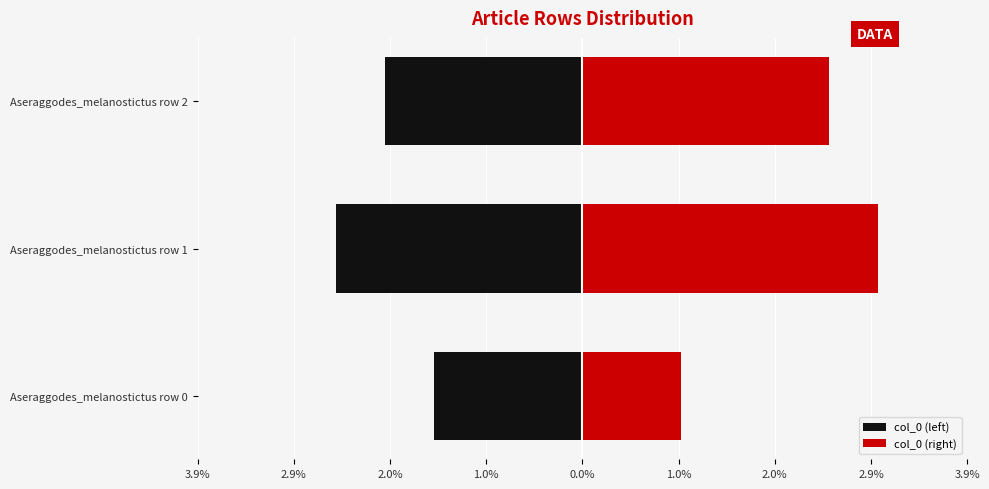

What is the sum of the col_0 (right) values at Aseraggodes_melanostictus row 1 and Aseraggodes_melanostictus row 2?

5.5